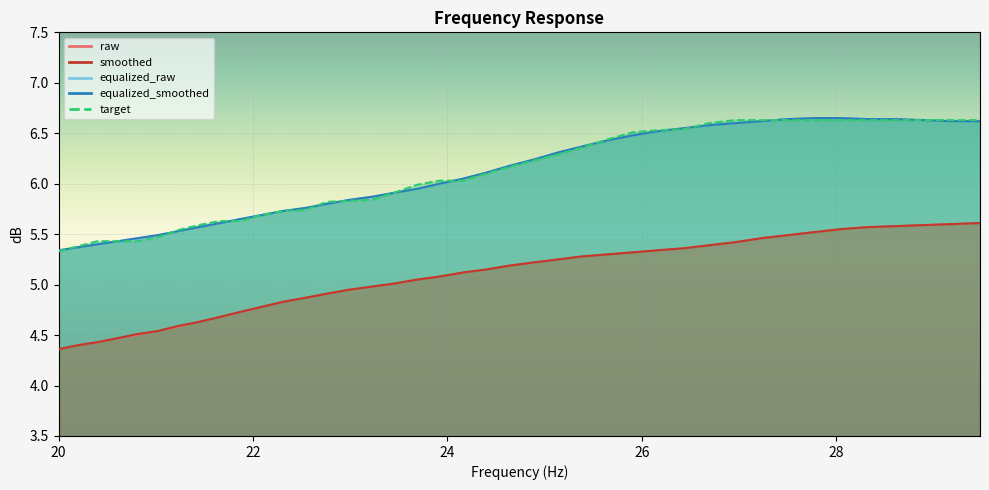

What is the value of the smoothed_line point at the 25th from the left?

4.4